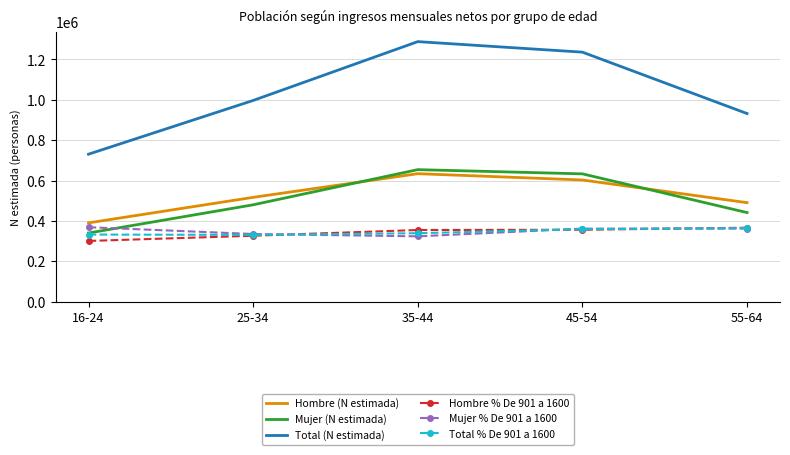

What is the spread (max minus min) of values at 25-34?

670212.0